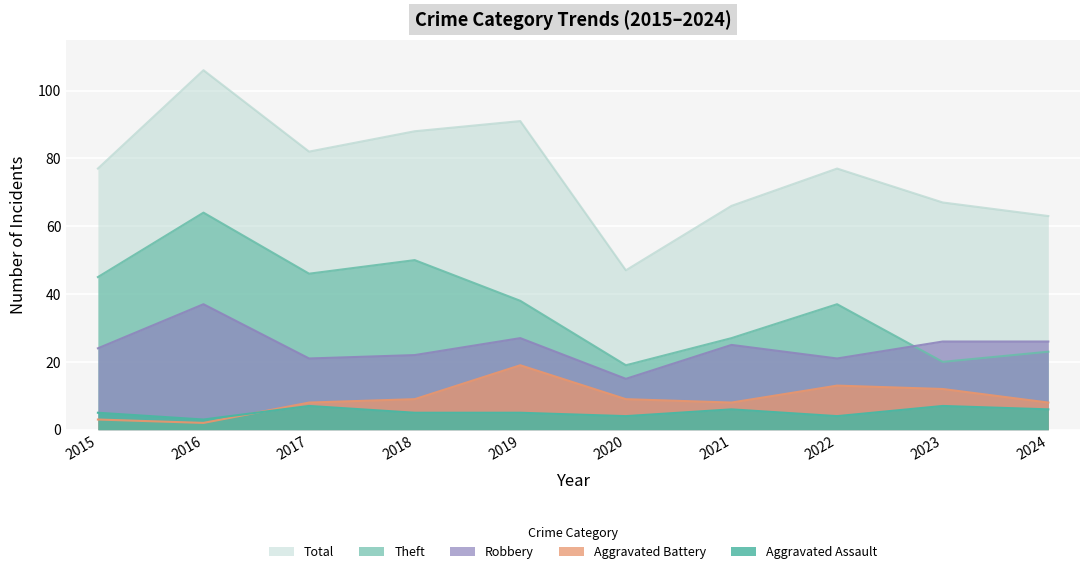

At how many categories does at least one series exceed 22?

10